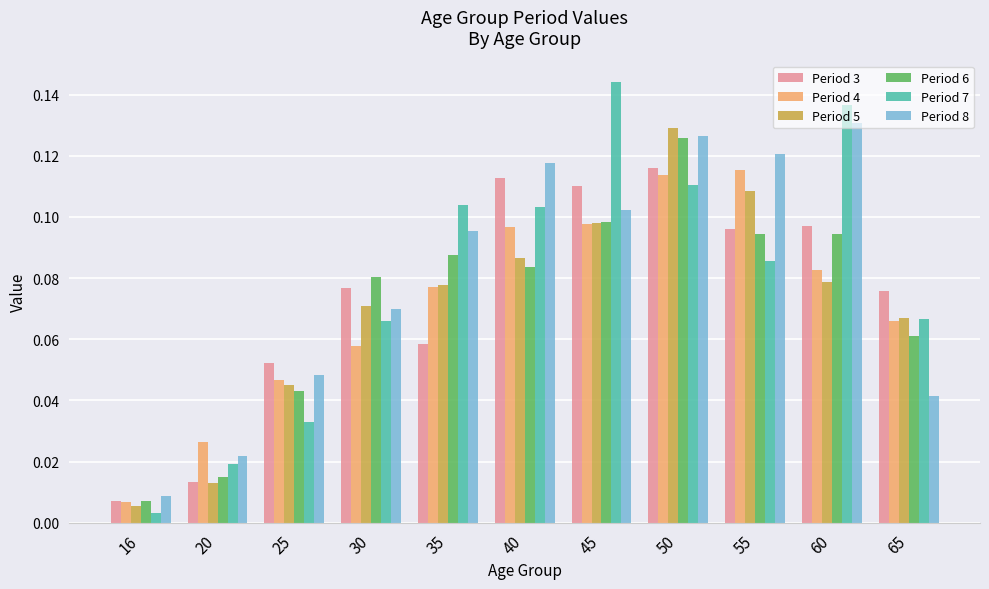

Is it true that Period 4 equals 0.1 at 65?

True